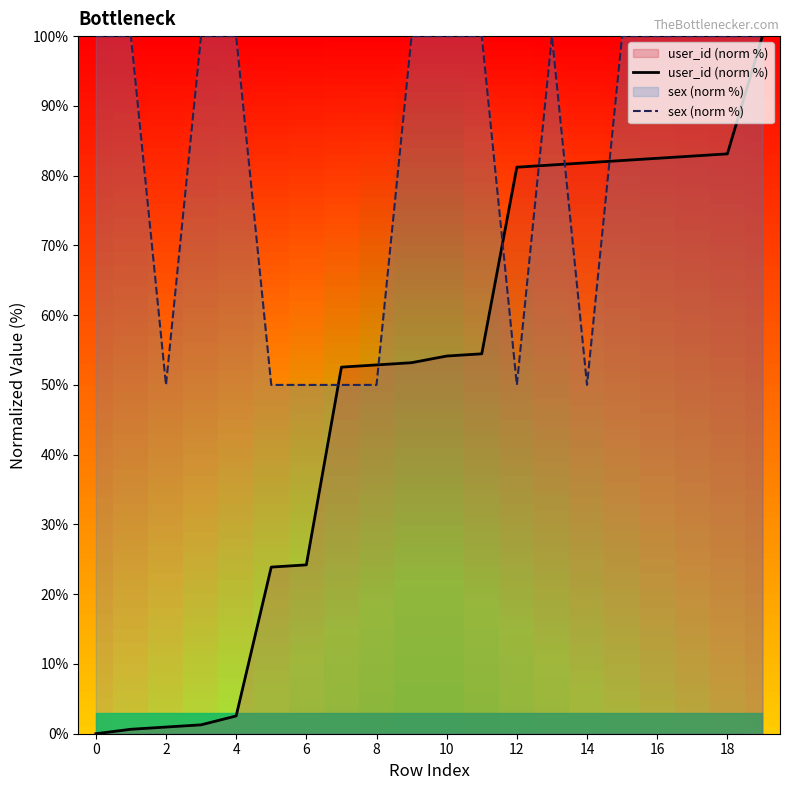

Does the chart display data point markers on the line(s)?

No